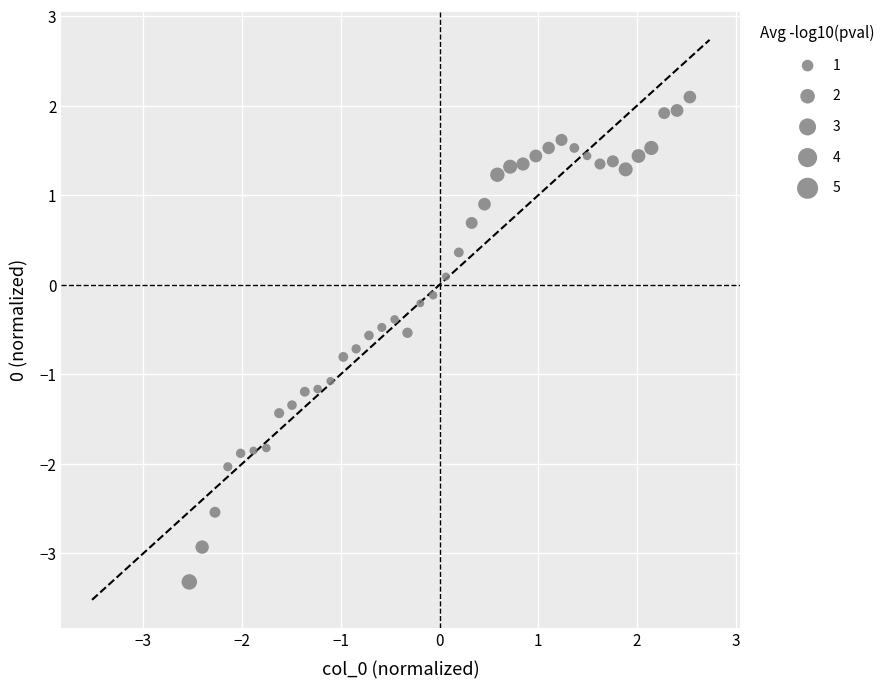

What is the range of Y values (max minus min)?

5.4